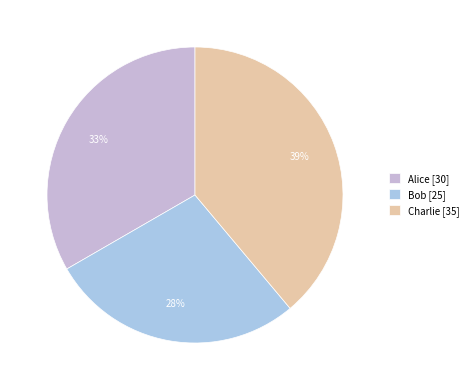

Which category has the smallest portion of the pie?

Bob